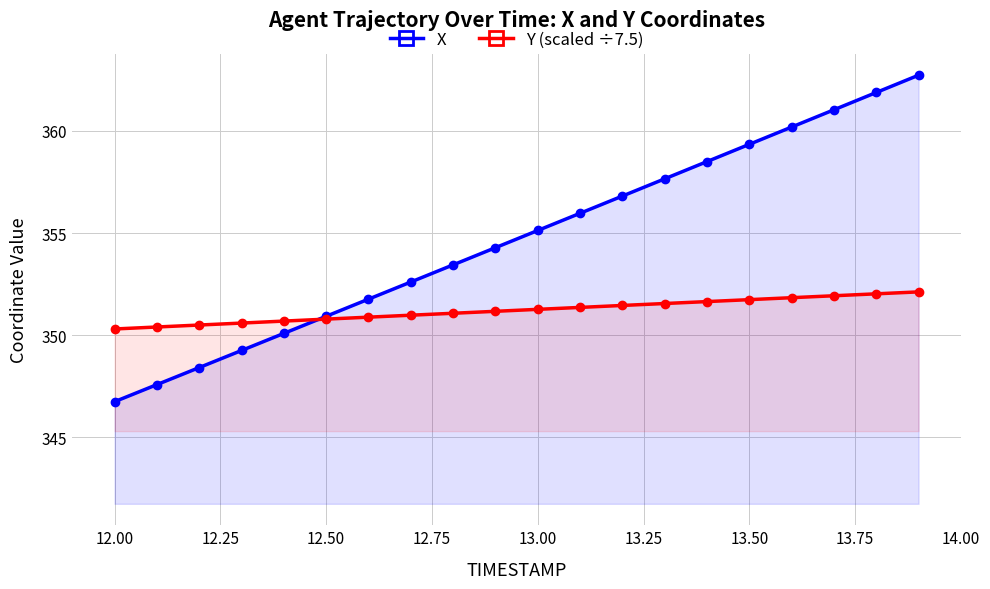

List the series in order of their peak value, lowest first.

Y (scaled ÷7.5), X